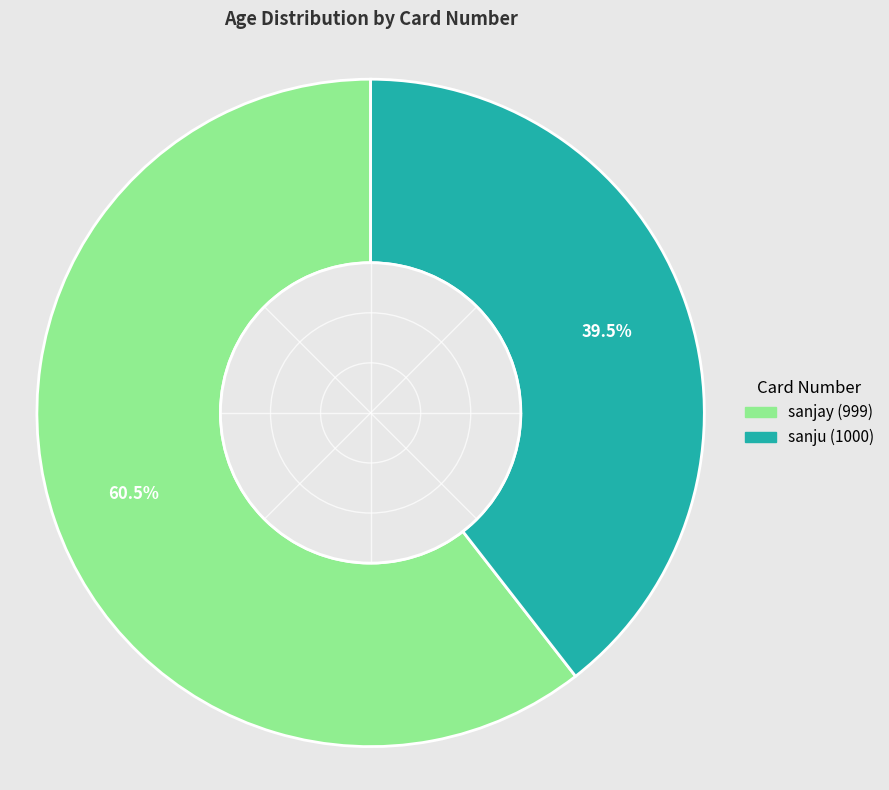

Which slice is the largest?

sanjay (999)